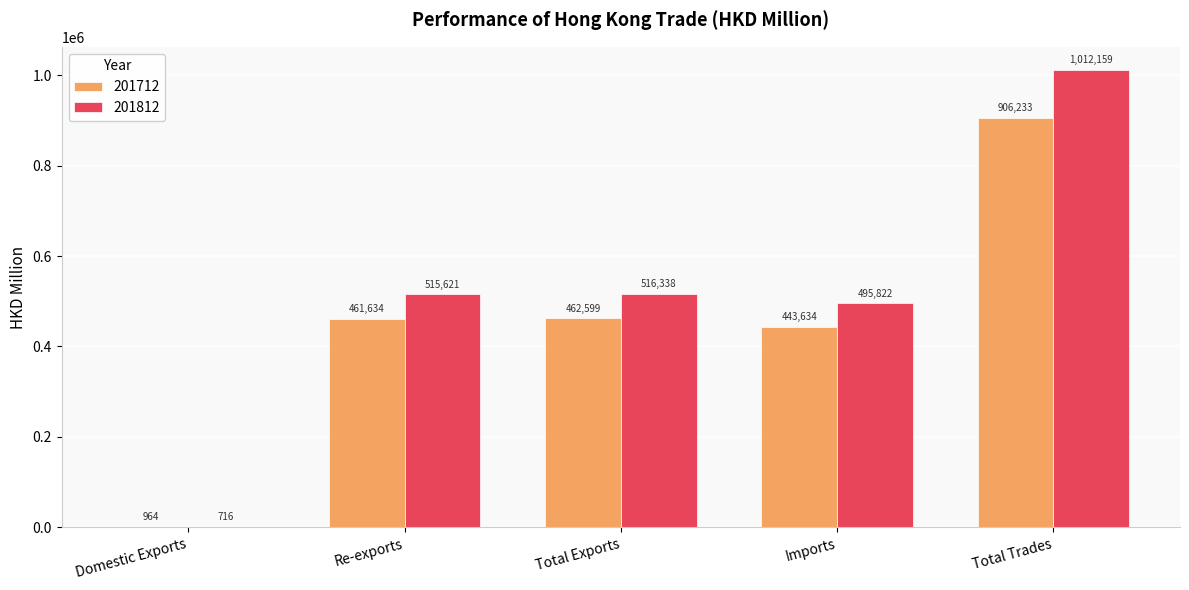

Where is 201712 nearest to the value 453598?

Re-exports